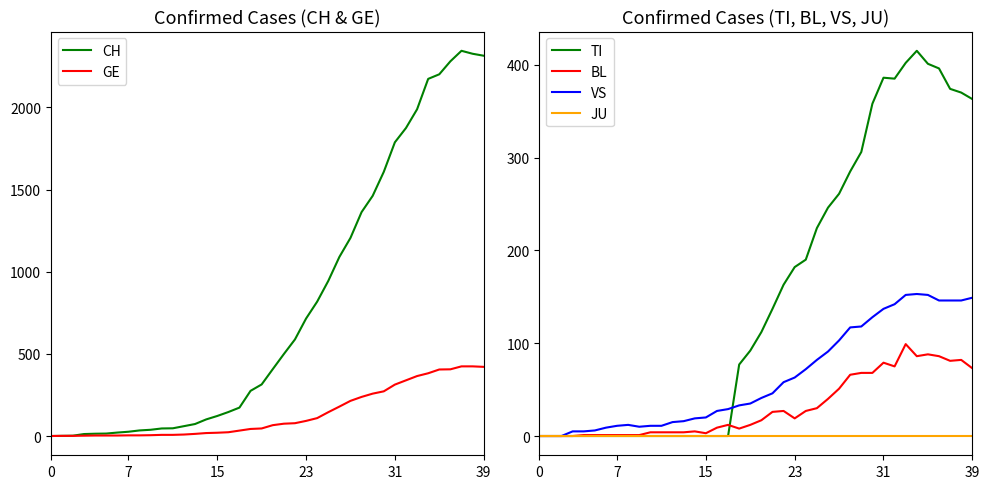

True or false: GE has more than 0 points higher than both neighbors.

False